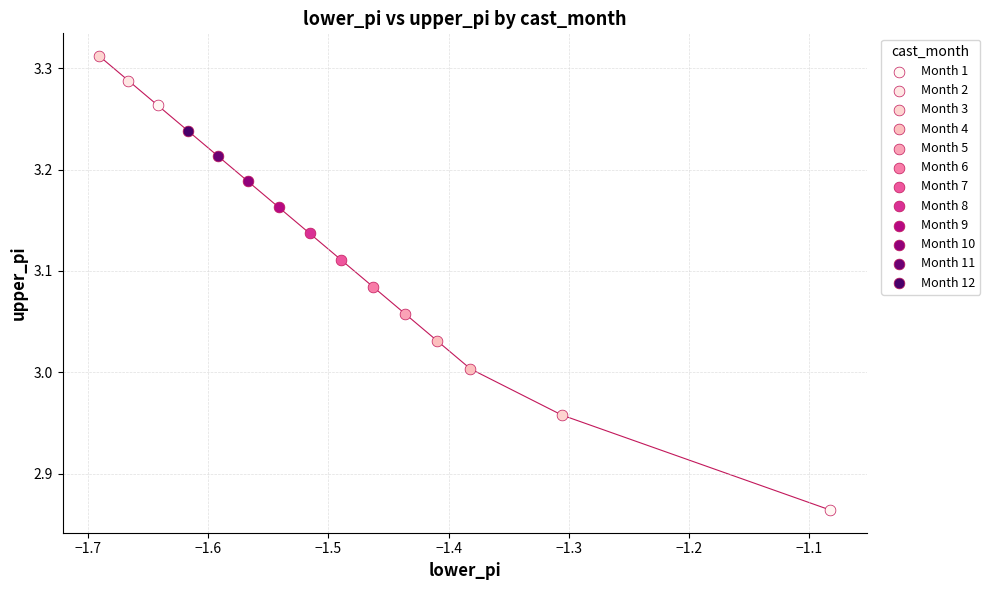

Which series contains the highest Y value?

Month 3